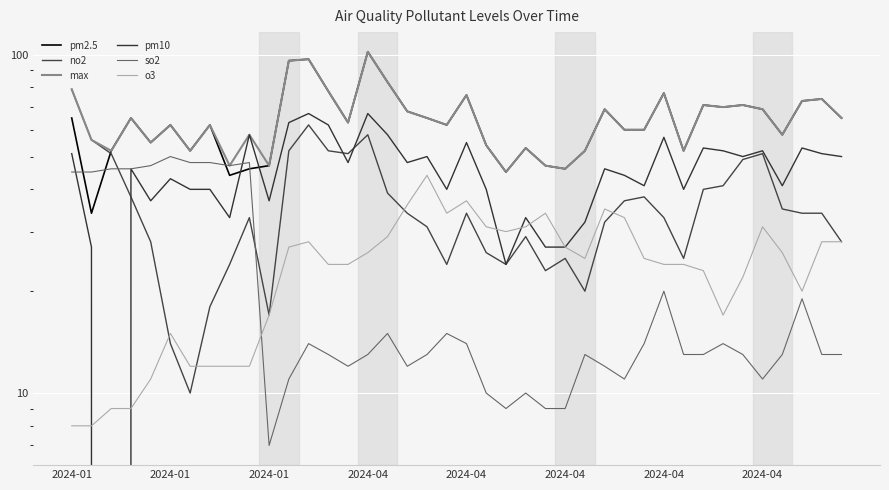

What is the value of the max point at the 1st from the left?

79